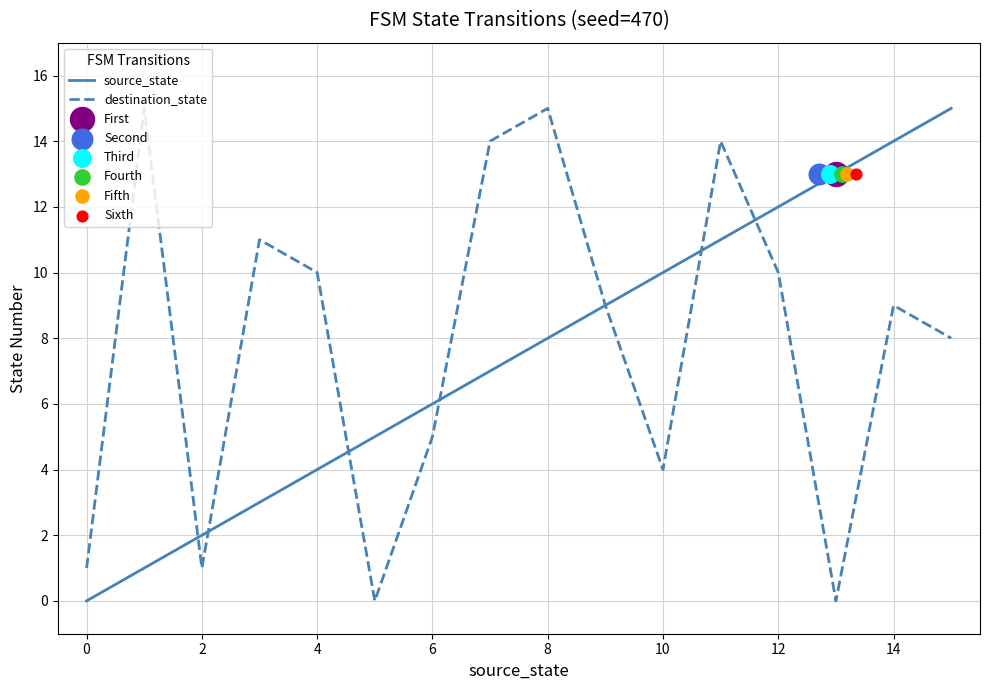

The value of destination_state at 8 is 15. True or false?

True